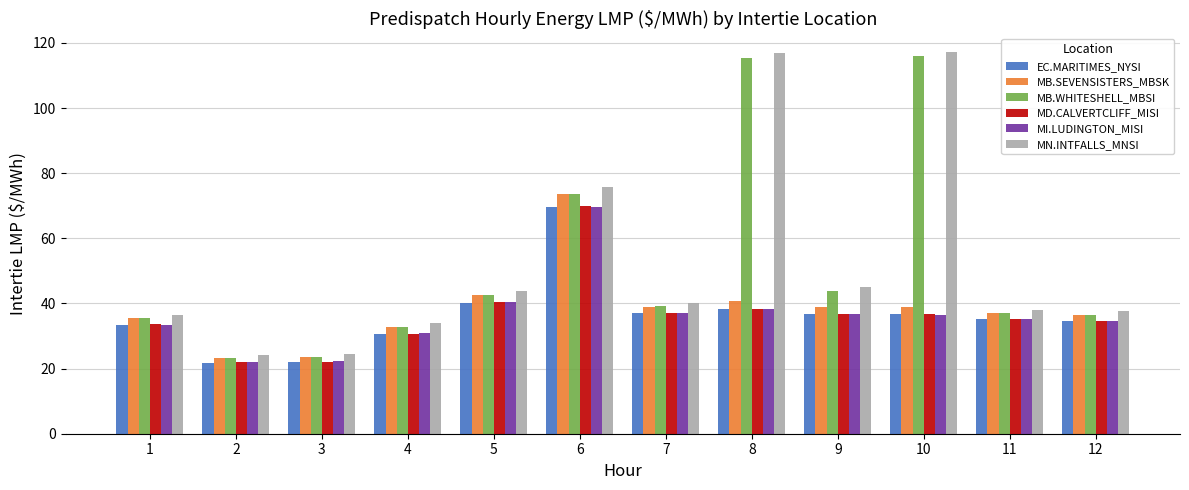

What is the value of the MB.WHITESHELL_MBSI bar at the 11th from the left?

37.0